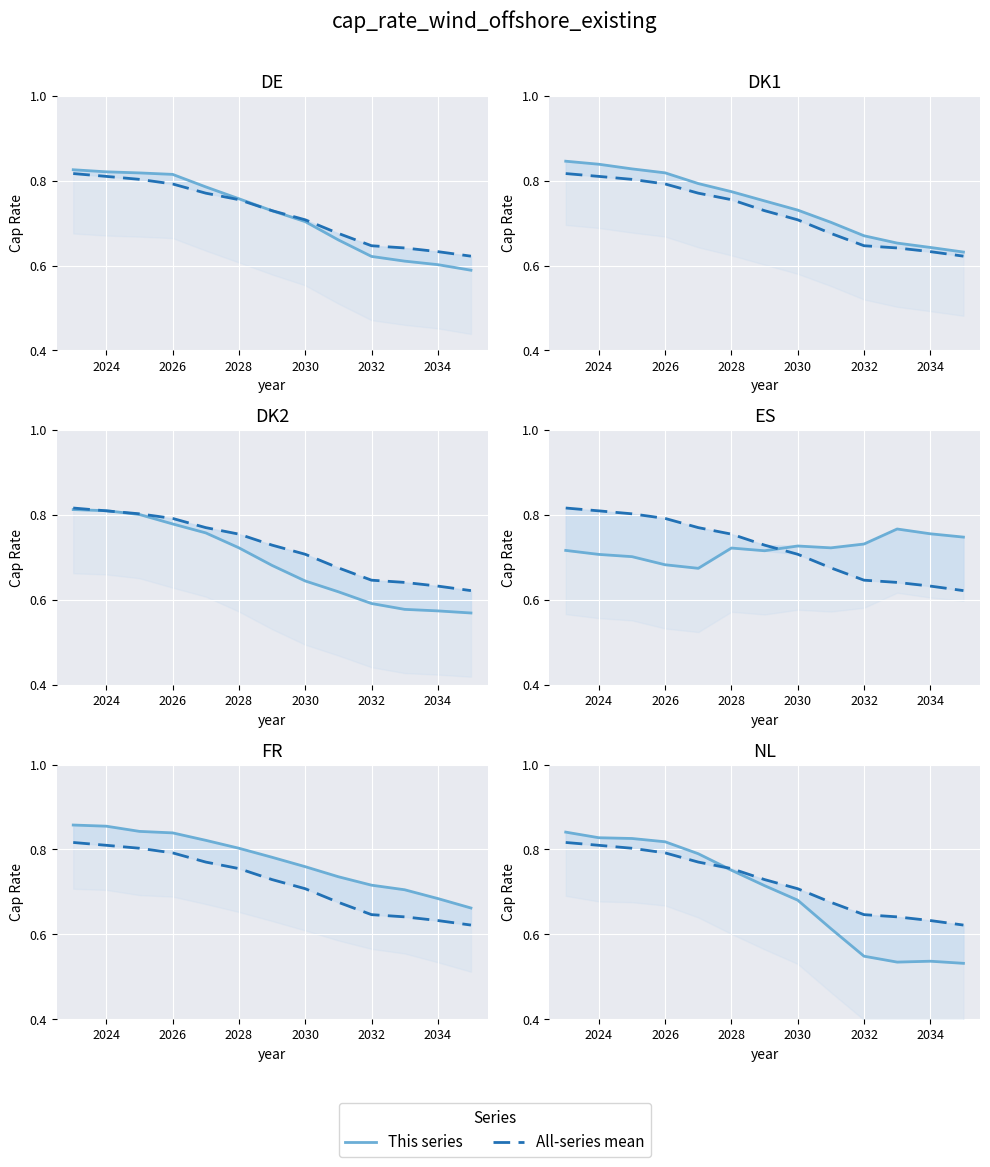

Does the chart display data point markers on the line(s)?

No